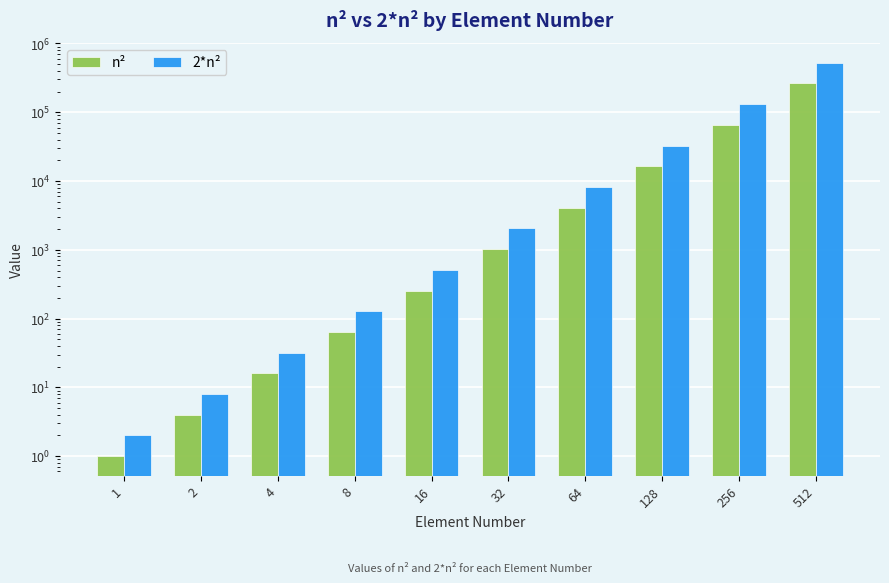

List the series in order of their overall mean, highest first.

2*n², n²